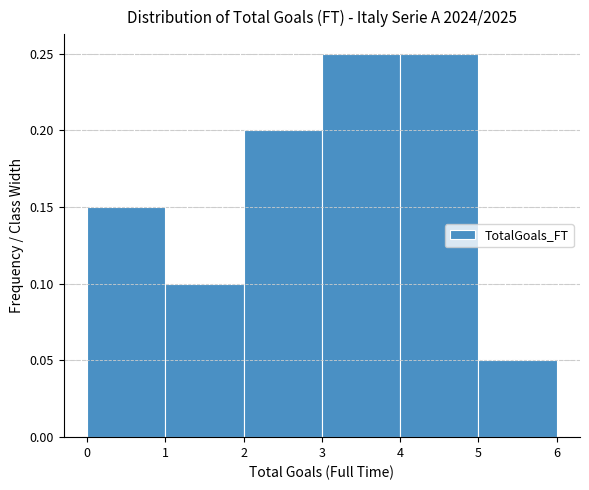

What is the height of the bar covering 1 to 2 on the x-axis? The values are not printed on the chart, so give them approximately, as read against the axis.

0.10